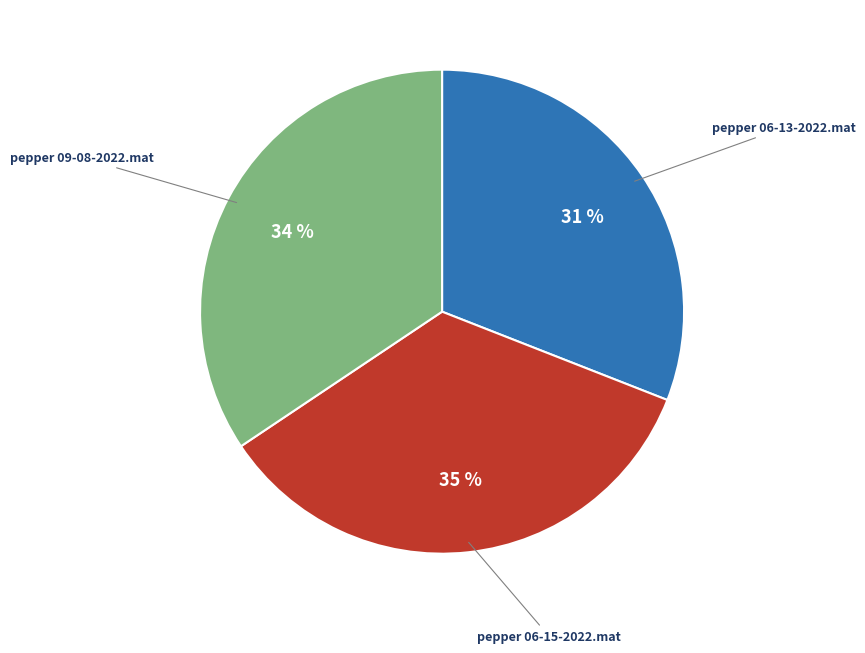

Is it true that pepper 09-08-2022.mat is 20% of the pie?

False